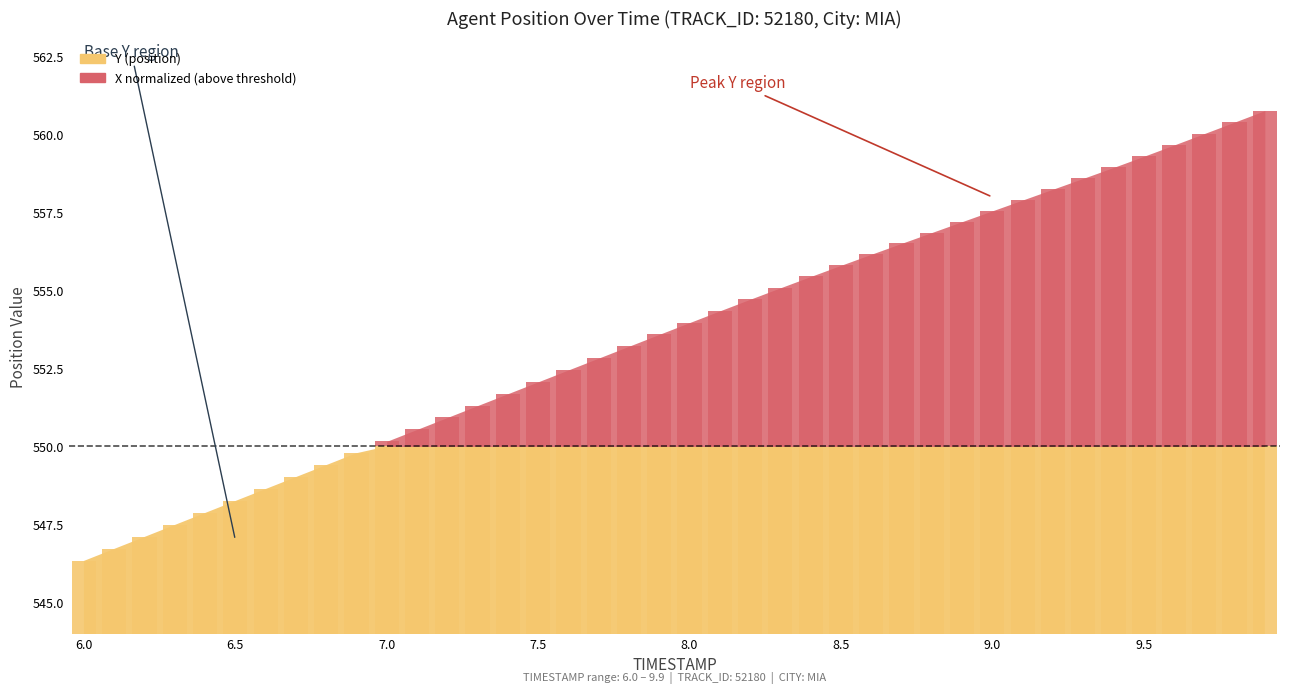

List the labels in order of value, smallest first.

6.0, 6.1, 6.2, 6.3, 6.4, 6.5, 6.6, 6.7, 6.8, 6.9, 7.0, 7.1, 7.2, 7.3, 7.4, 7.5, 7.6, 7.7, 7.8, 7.9, 8.0, 8.1, 8.2, 8.3, 8.4, 8.5, 8.6, 8.7, 8.8, 8.9, 9.0, 9.1, 9.2, 9.3, 9.4, 9.5, 9.6, 9.7, 9.8, 9.9